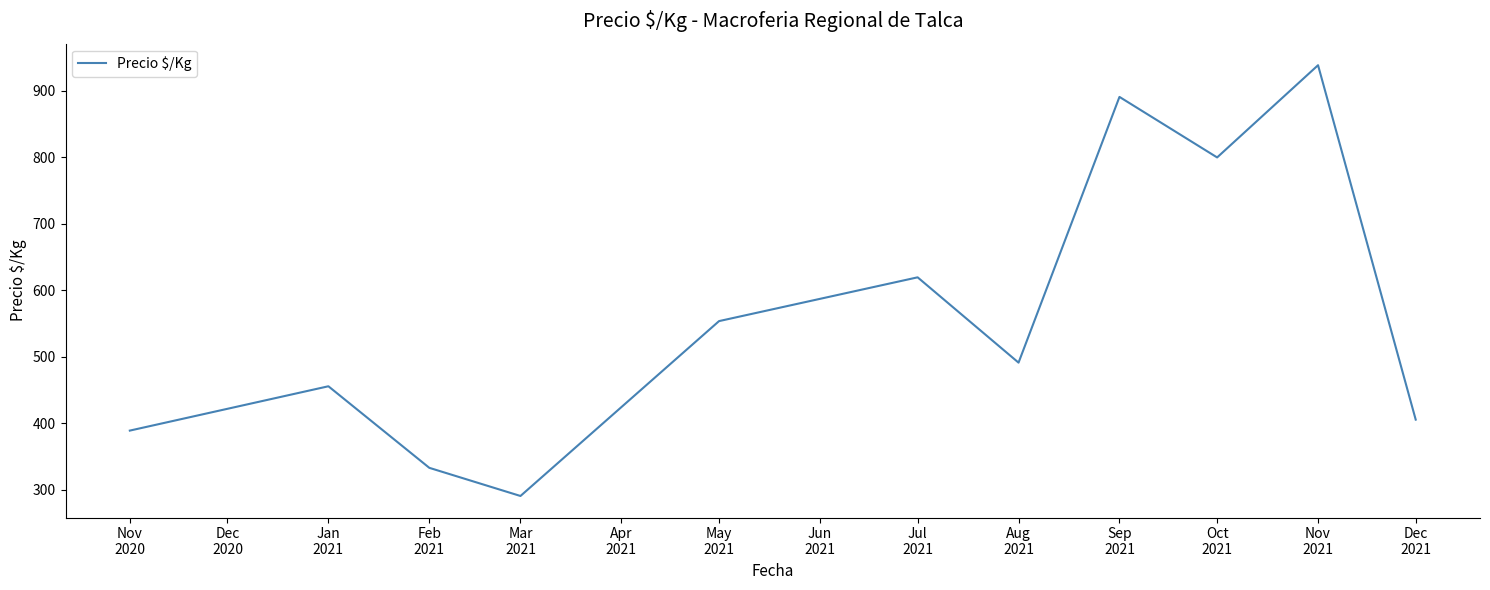

Approximately how many times larger is the value at Mar
2021 compared to Aug
2021?

0.6